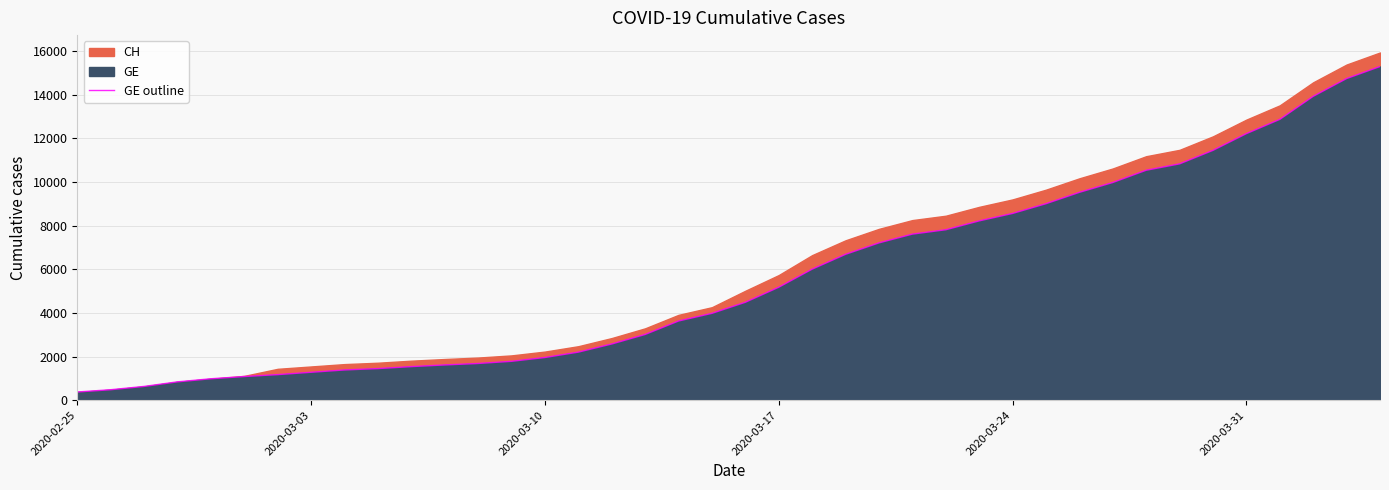

What is the minimum value for GE outline?

375